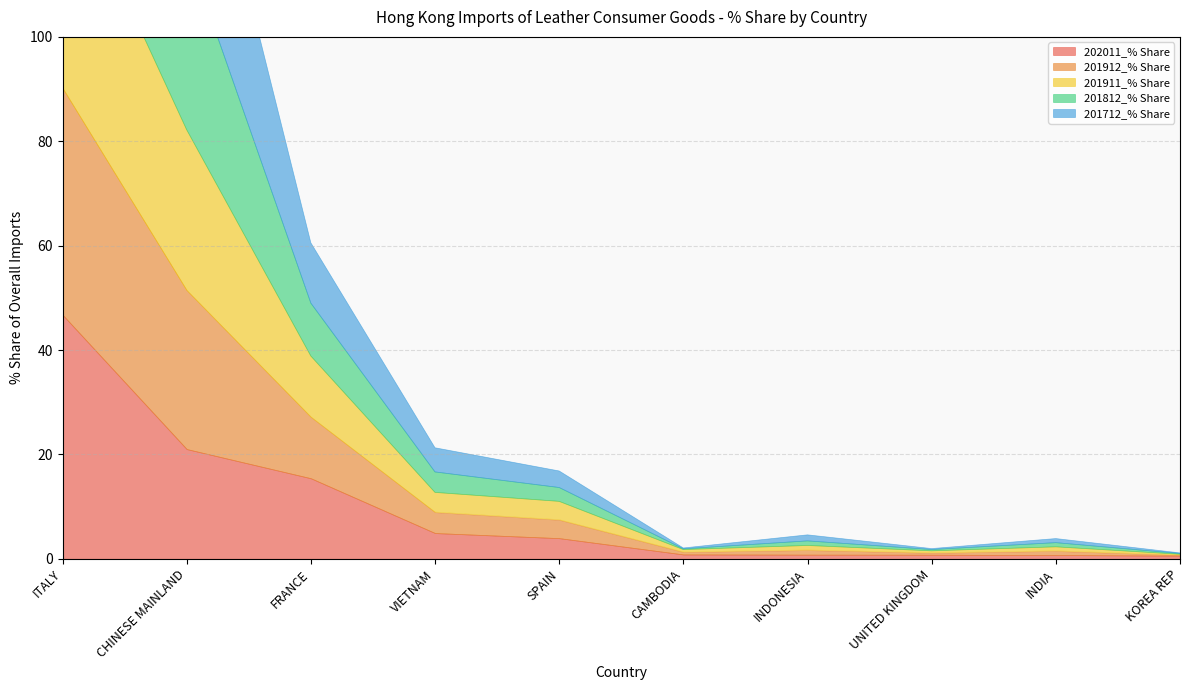

What are all the series names shown in the legend?

202011_% Share, 201912_% Share, 201911_% Share, 201812_% Share, 201712_% Share